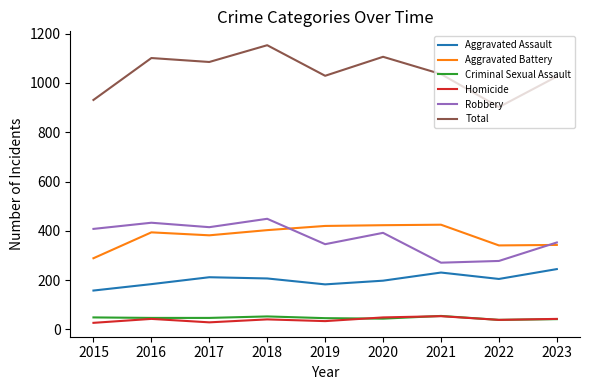

Which series has the widest spread of values?

Total